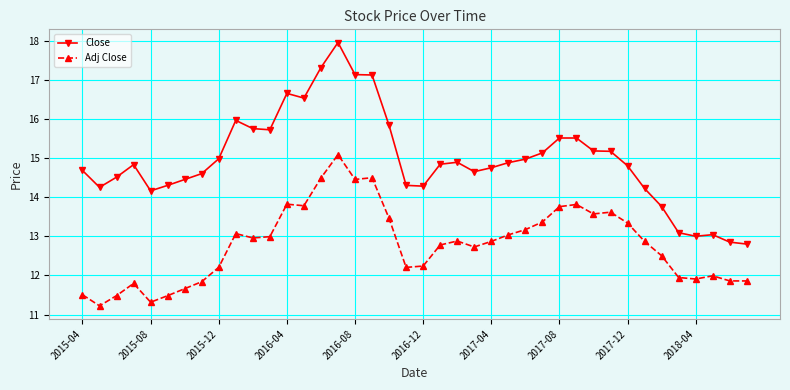

Which series has the widest spread of values?

Close